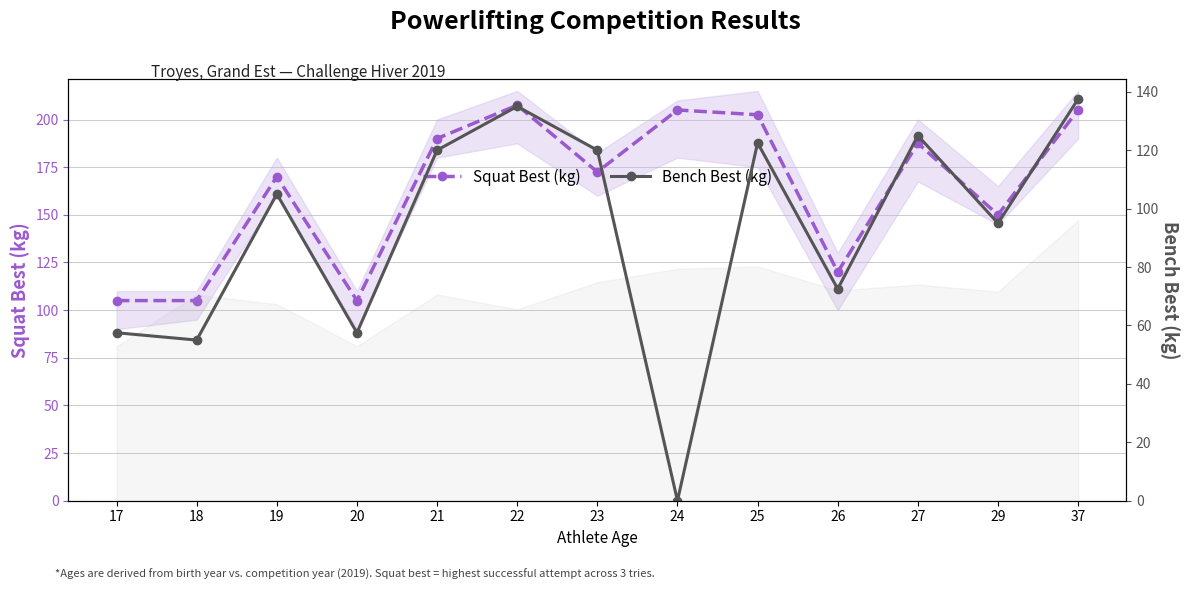

At which category is the sum across all series the highest?

22